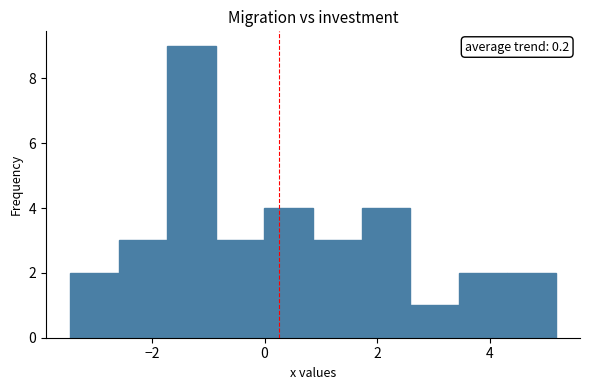

Which range on the x-axis has the tallest bar?

-1.8 to -0.8